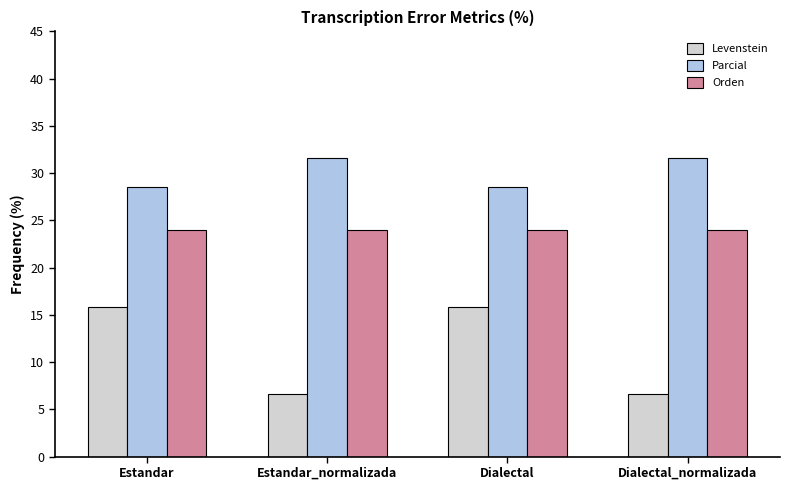

What is the difference between the maximum and minimum values in the Levenstein series?

9.1